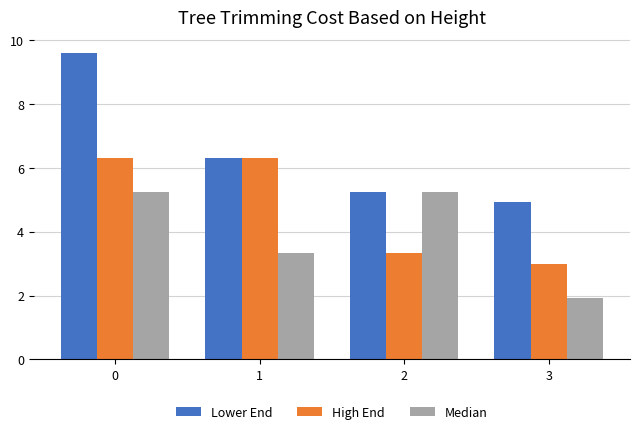

What is the minimum value for Median?

1.9